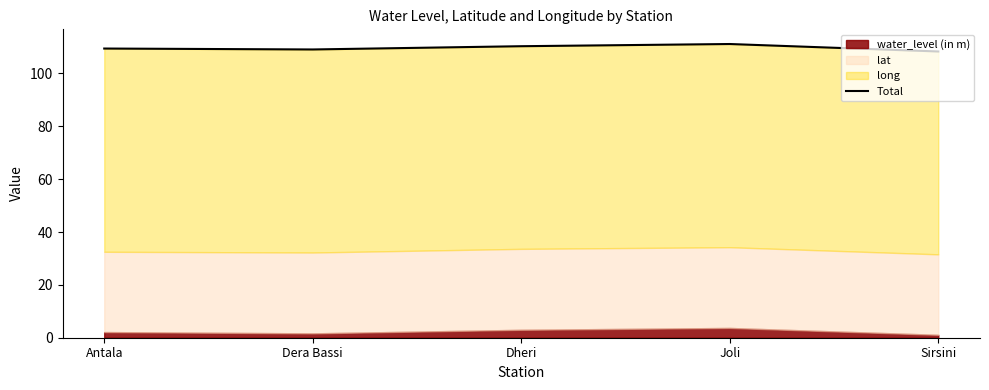

At which label does the data first exceed 109?

Antala